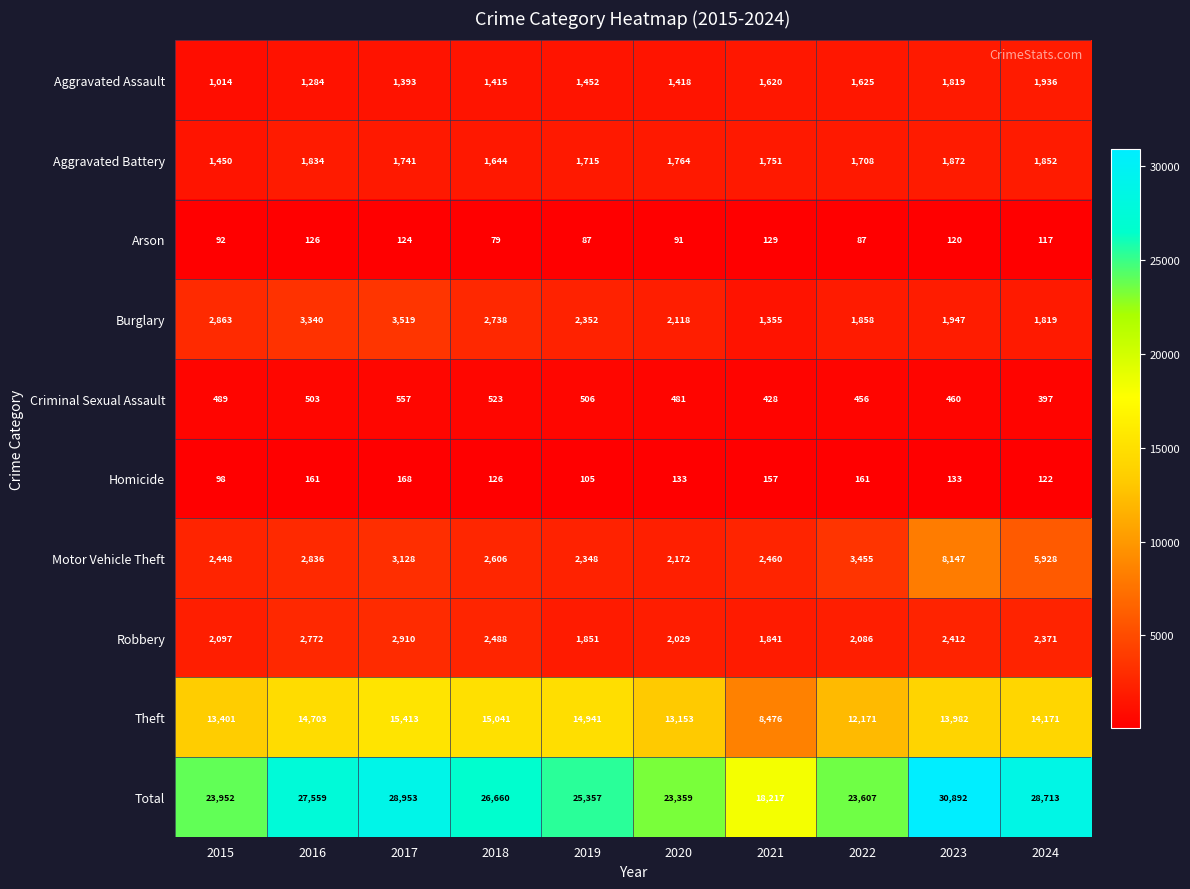

How many categories are shown in the chart?

10